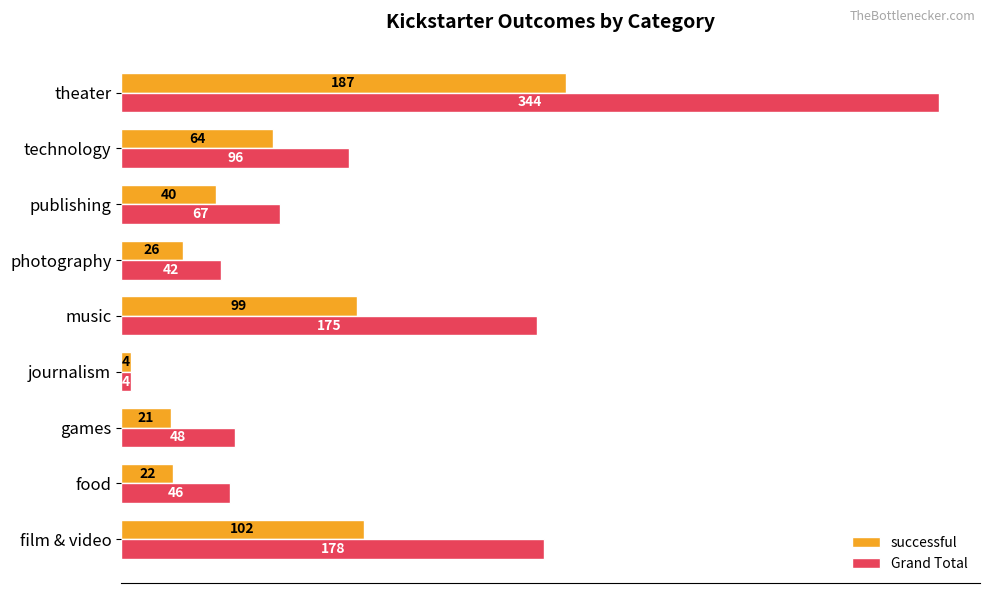

Rank the categories by successful value from highest to lowest.

theater, film & video, music, technology, publishing, photography, food, games, journalism